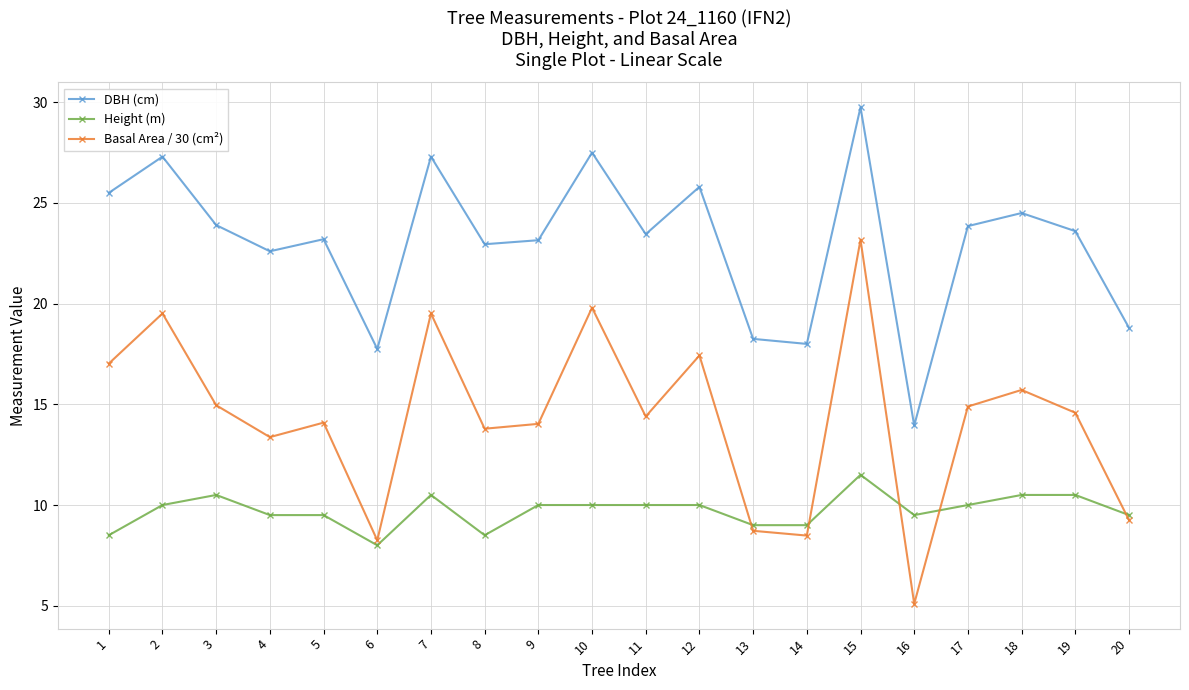

True or false: Height (m) has a value of 2.2 at 16.

False